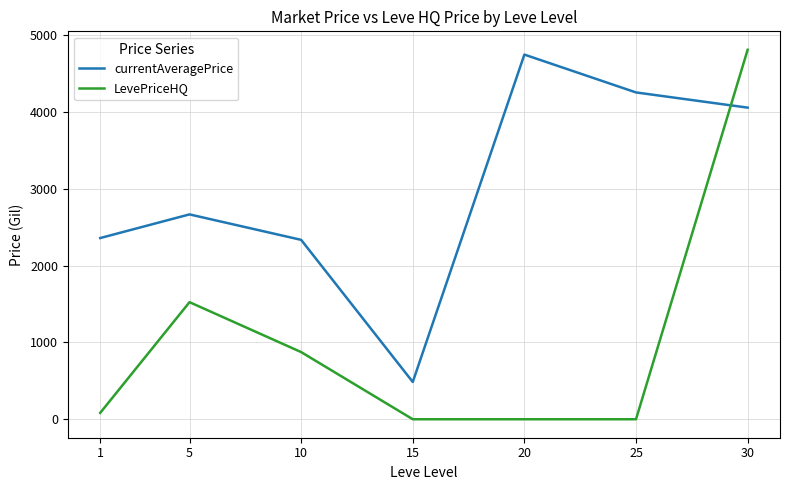

What is the difference between the maximum and minimum values in the LevePriceHQ series?

4811.7